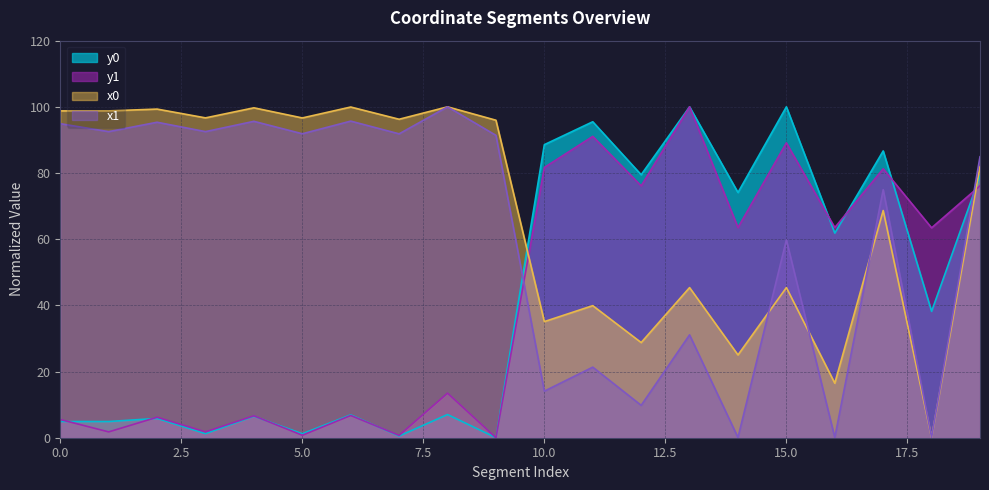

Where do y0 and y1 first cross each other?

0 and 1